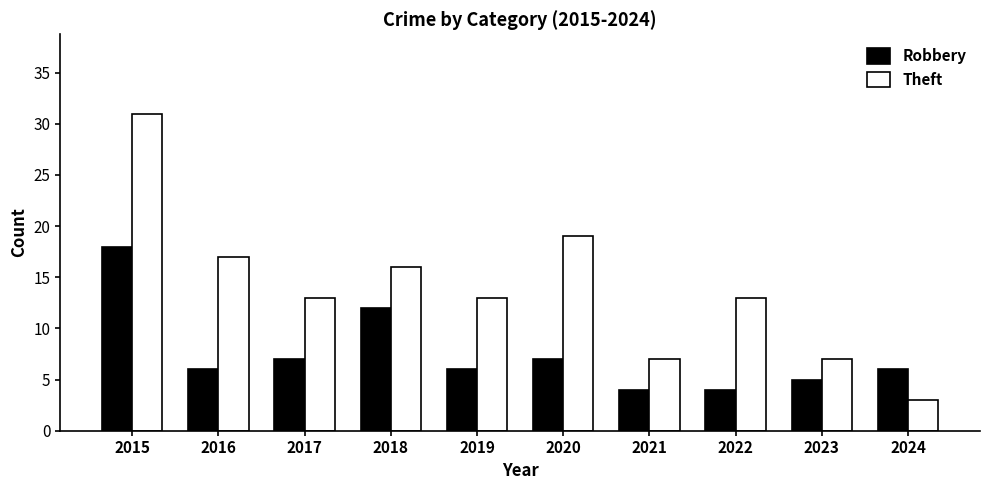

What is the minimum value for Theft?

3